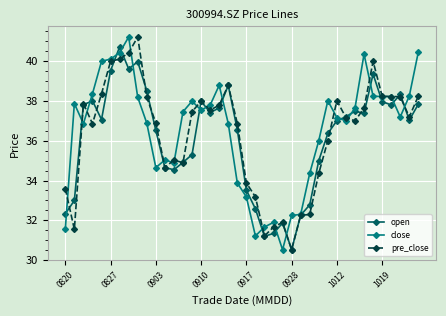

At how many categories does at least one series exceed 39?

8